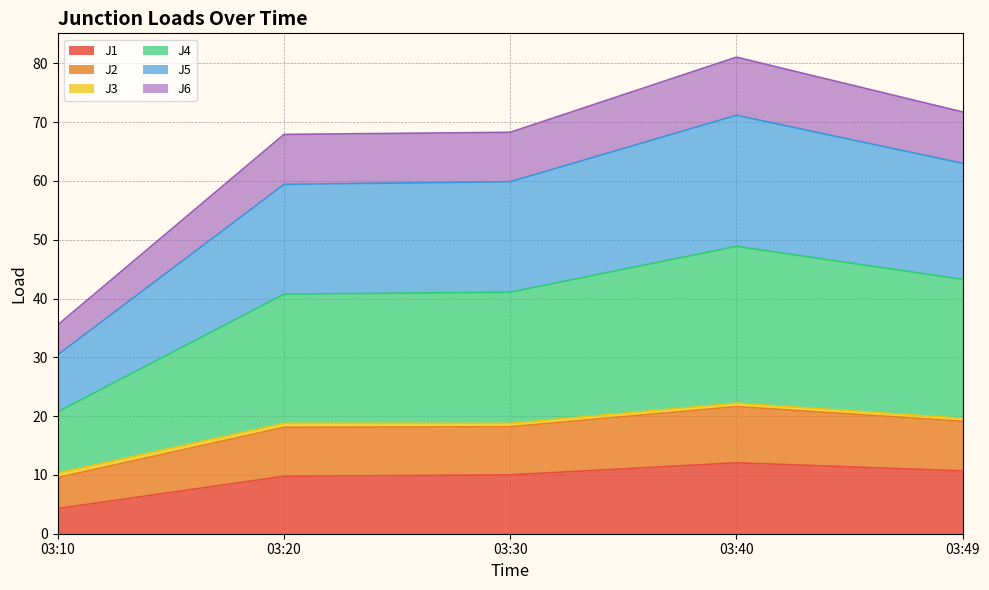

True or false: J1 has a value of 10.7 at 03:49.

True